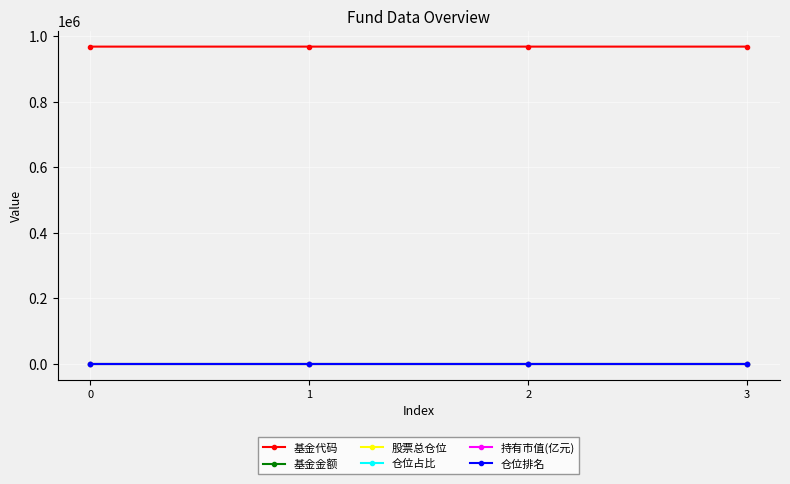

The 基金代码 series shows 195248.1 at 0. True or false?

False